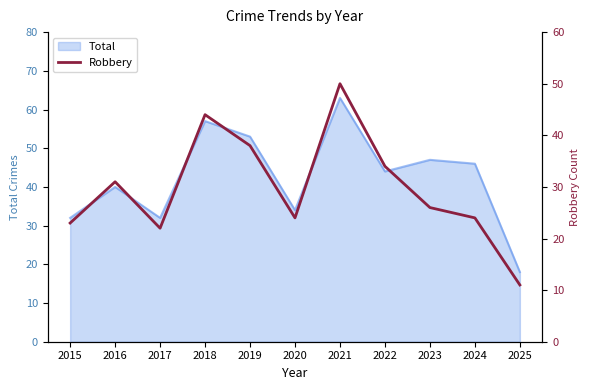

The value of Total at 2015 is 19. True or false?

False